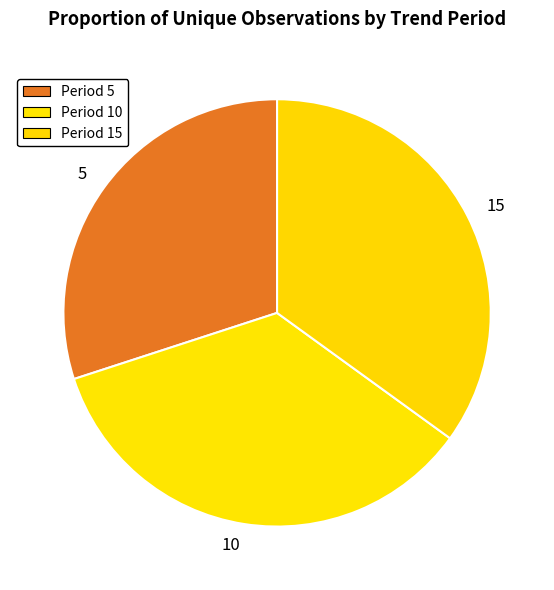

Which has a higher value, 5 or 10?

10